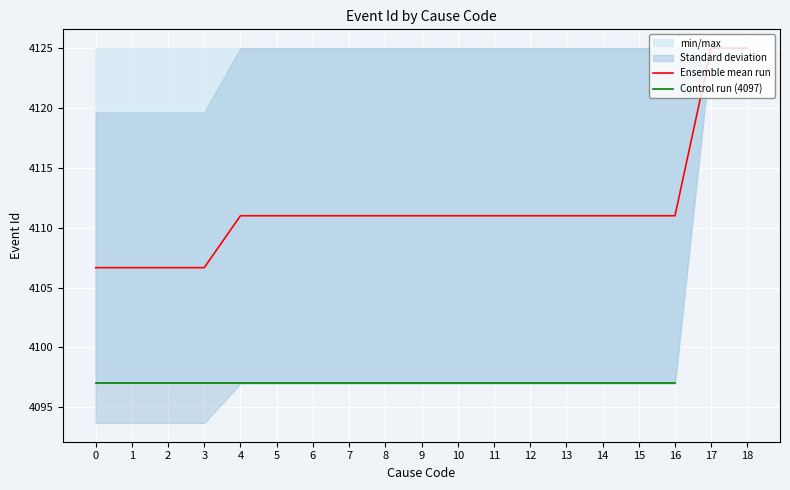

The value of Ensemble mean run at 14 is 968.3. True or false?

False